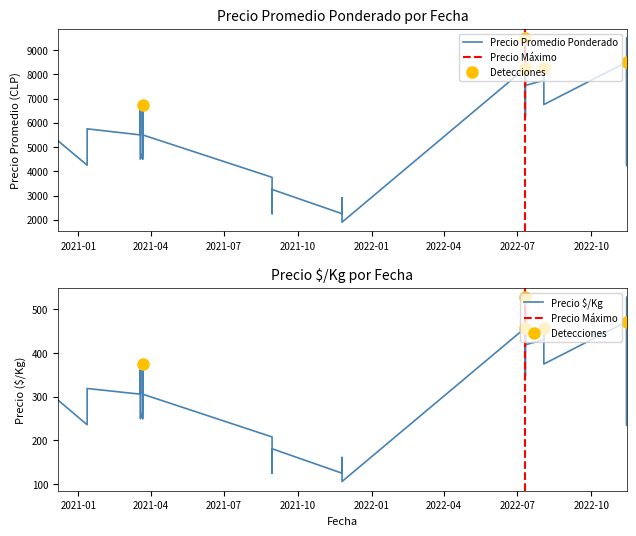

How many lines are shown in the chart?

2